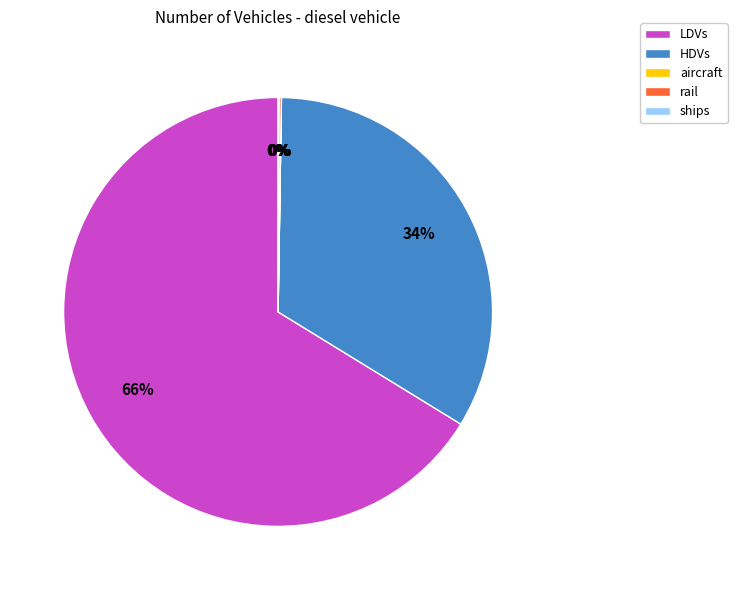

Which slice is the largest?

LDVs